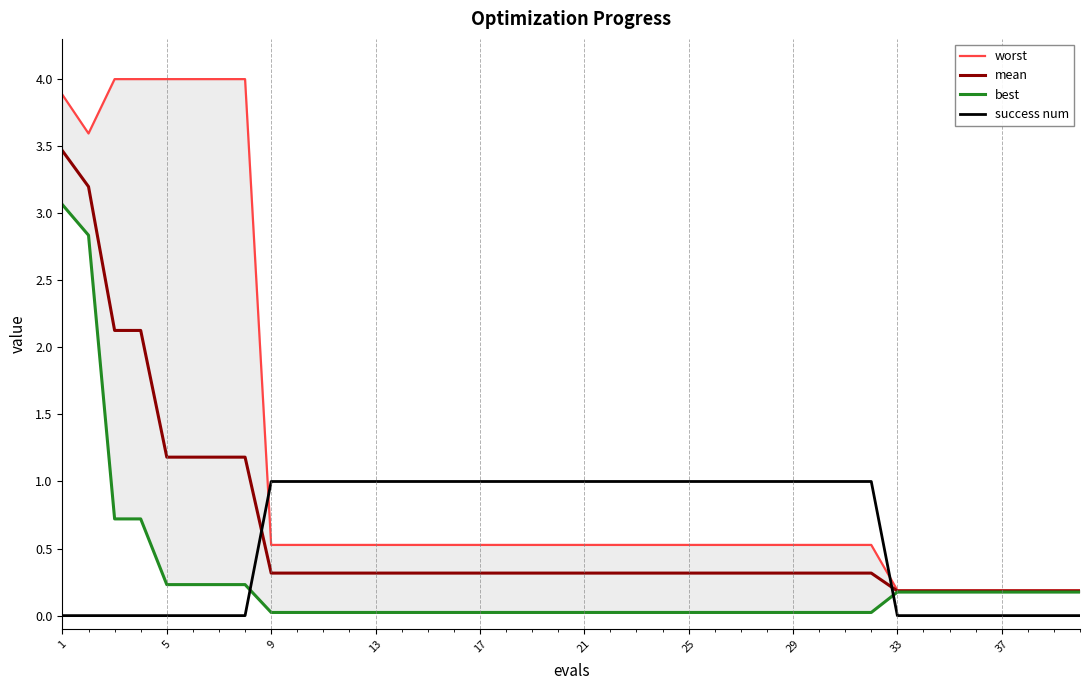

True or false: mean has a value of 0.2 at 33.

True